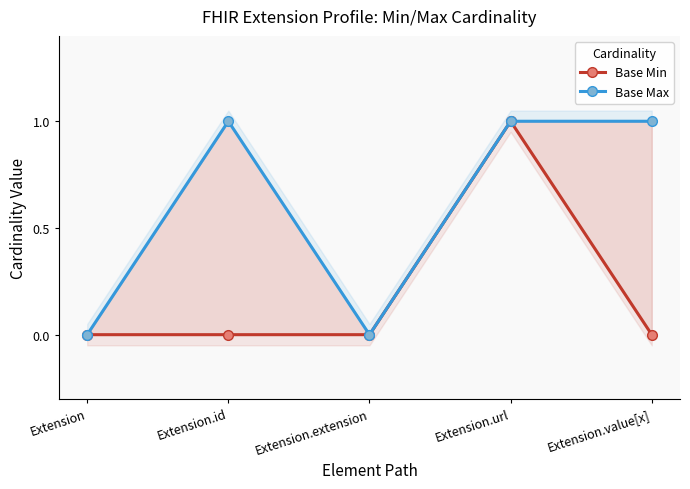

List the series in order of their overall mean, lowest first.

Base Min, Base Max